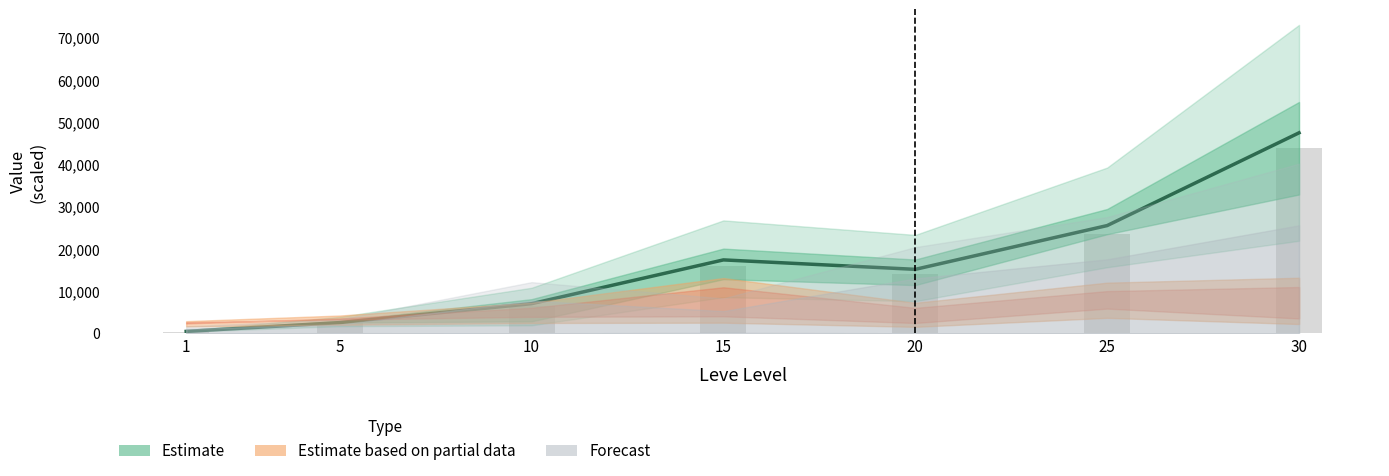

What is the difference between the maximum and second lowest values in the Estimate series?

44924.8